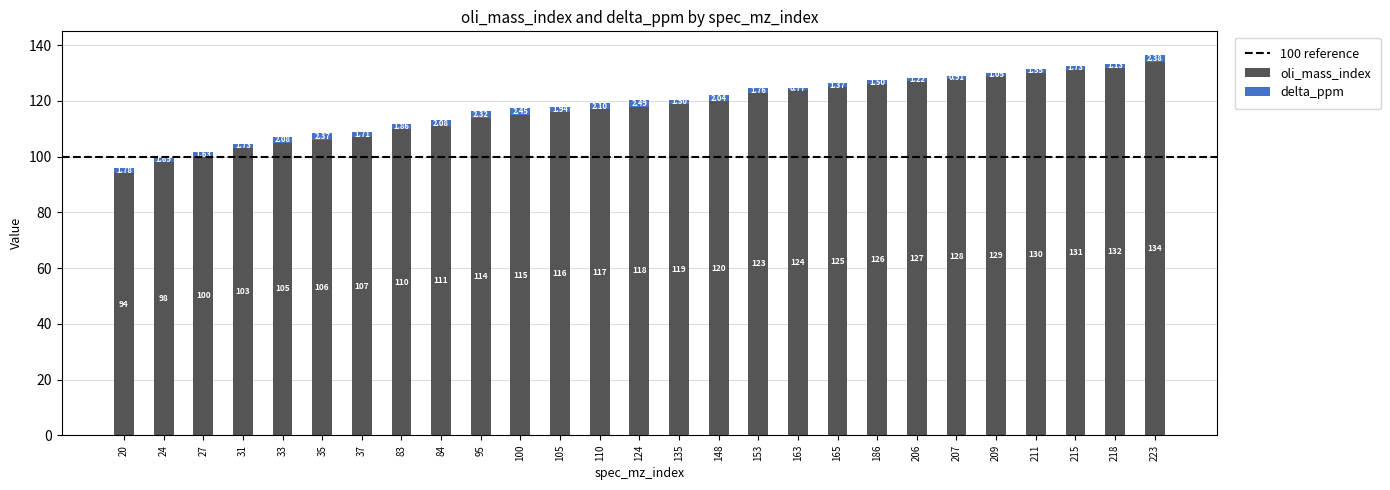

What is the average value of the oli_mass_index series?

117.1